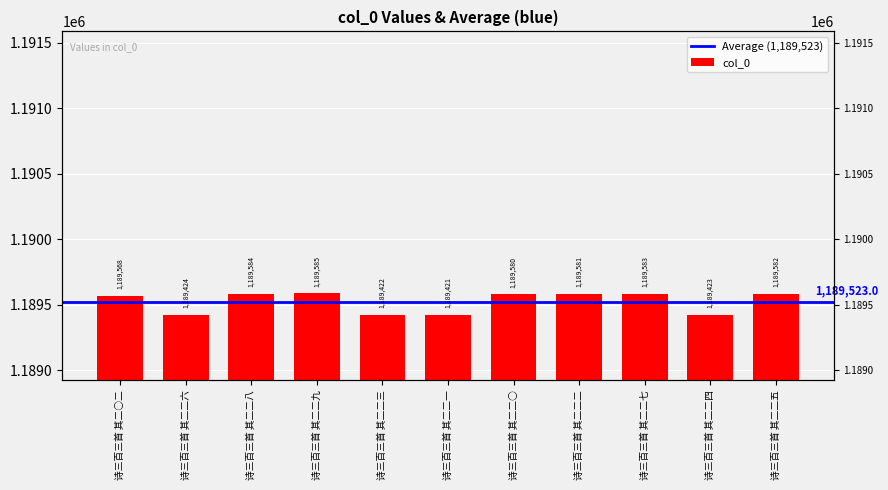

Where is the data nearest to the value 1189503?

诗三百三首 其二○二